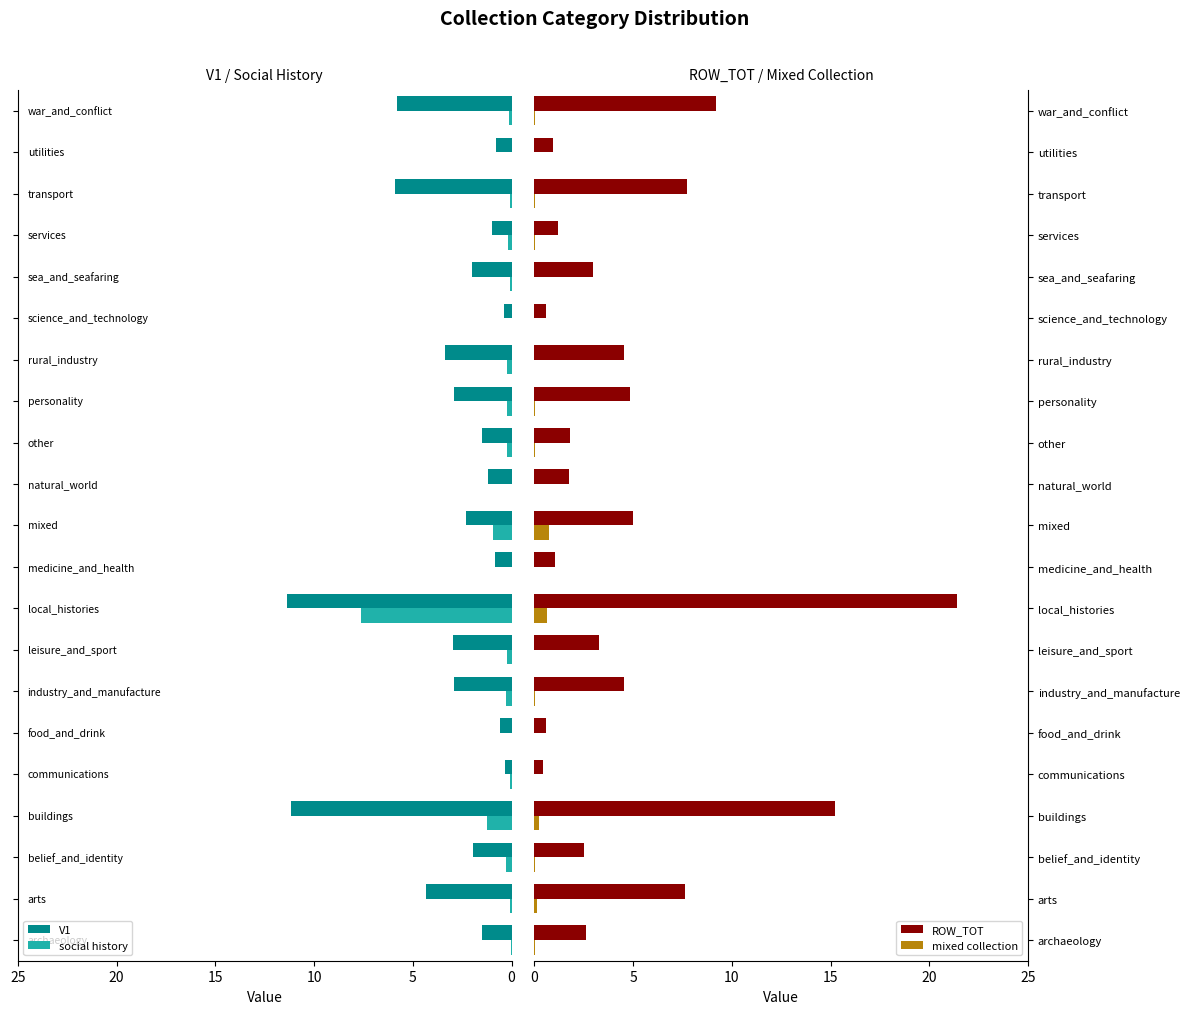

The ROW_TOT series shows 21.8 at buildings. True or false?

False